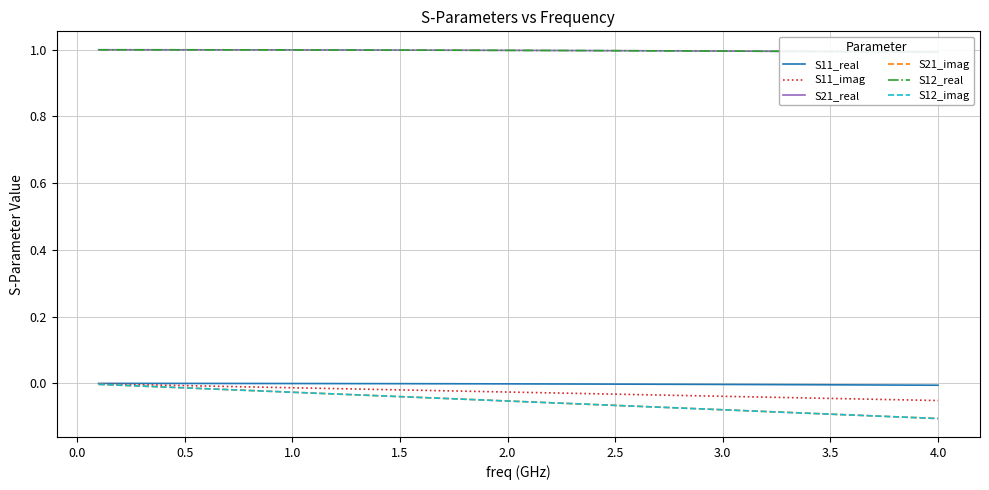

True or false: S21_imag and S12_real intersect in this chart.

False